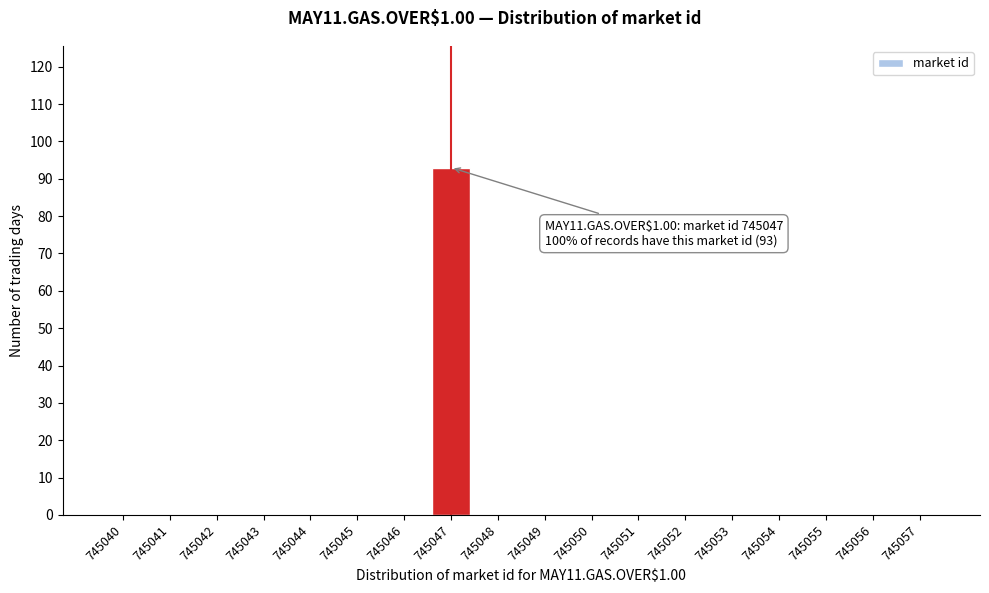

What is the change in value from 745040 to 745047?

+93